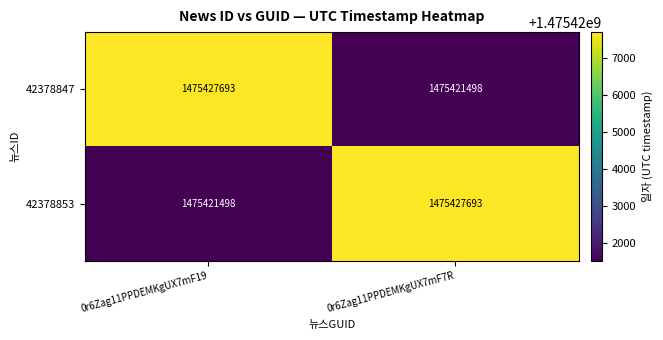

Rank the series at 0r6Zag11PPDEMKgUX7mF19 from highest to lowest value.

42378847, 42378853